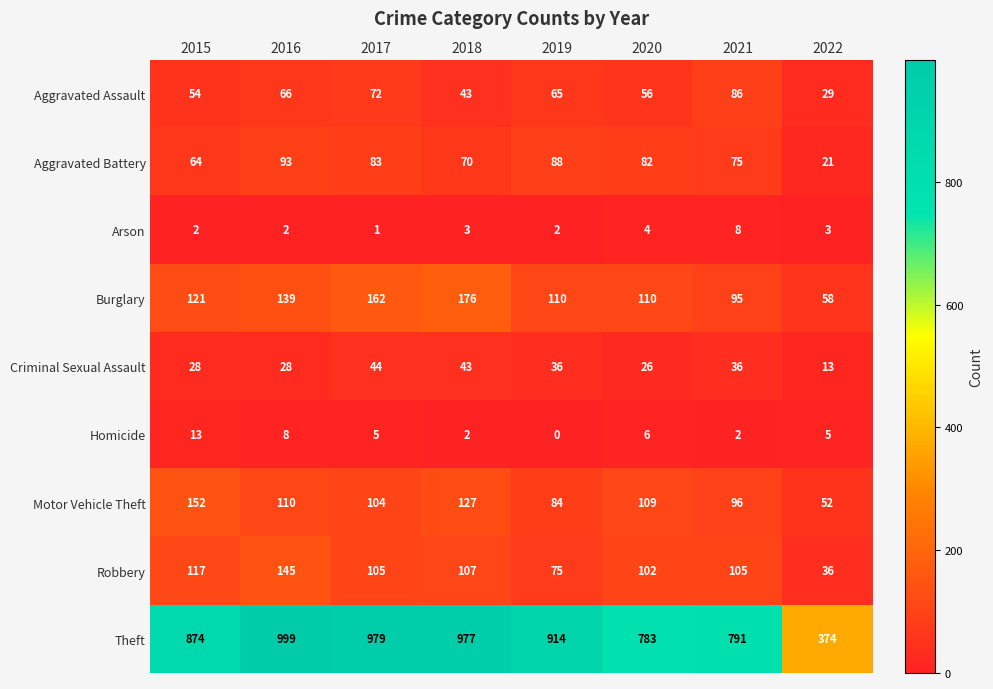

Where does the Criminal Sexual Assault series first go above 36?

2017